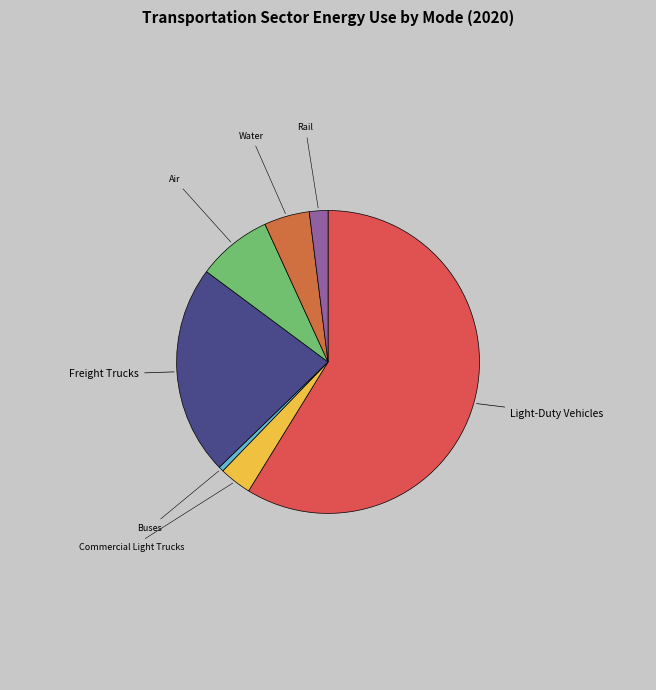

How many segments does this pie chart have?

7